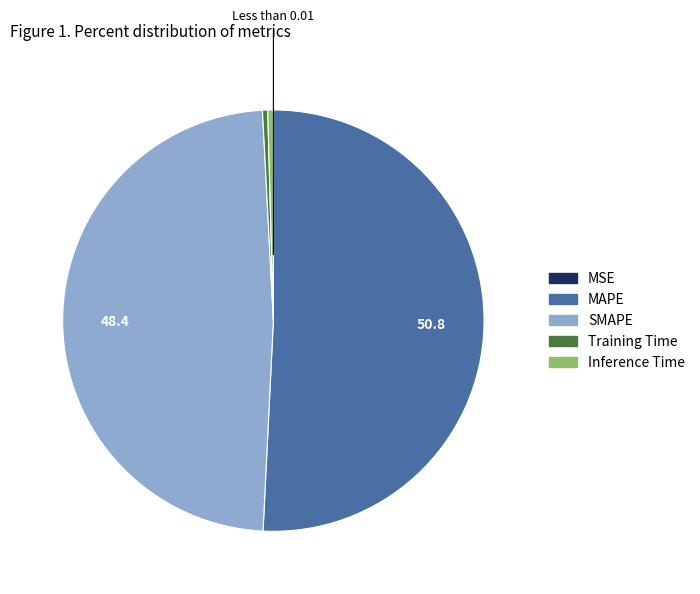

True or false: MAPE accounts for 57% of the total.

False